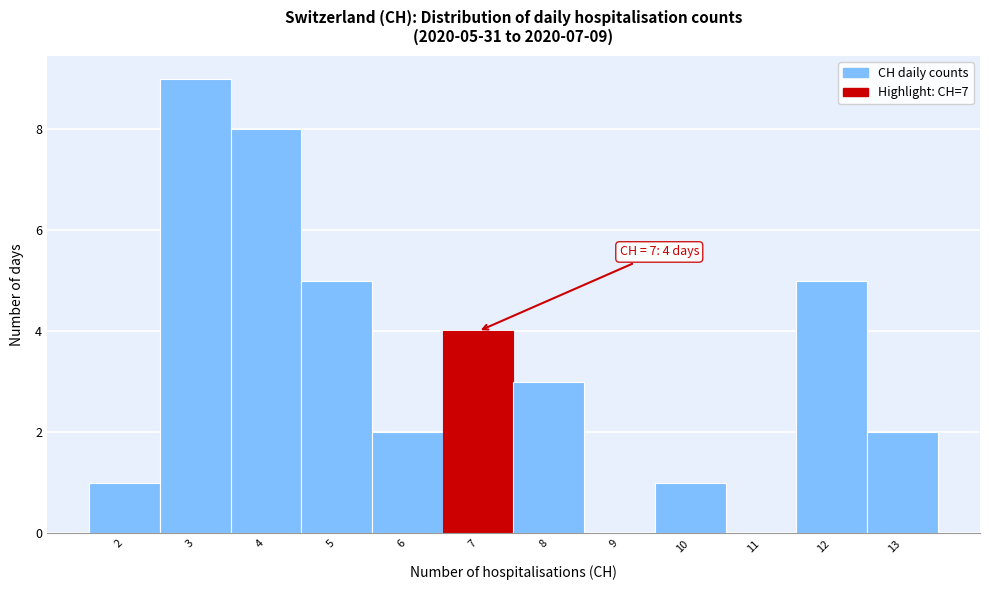

Reading left to right, extract all data points from this chart.

2=1	3=9	4=8	5=5	6=2	7=4	8=3	9=0	10=1	11=0	12=5	13=2